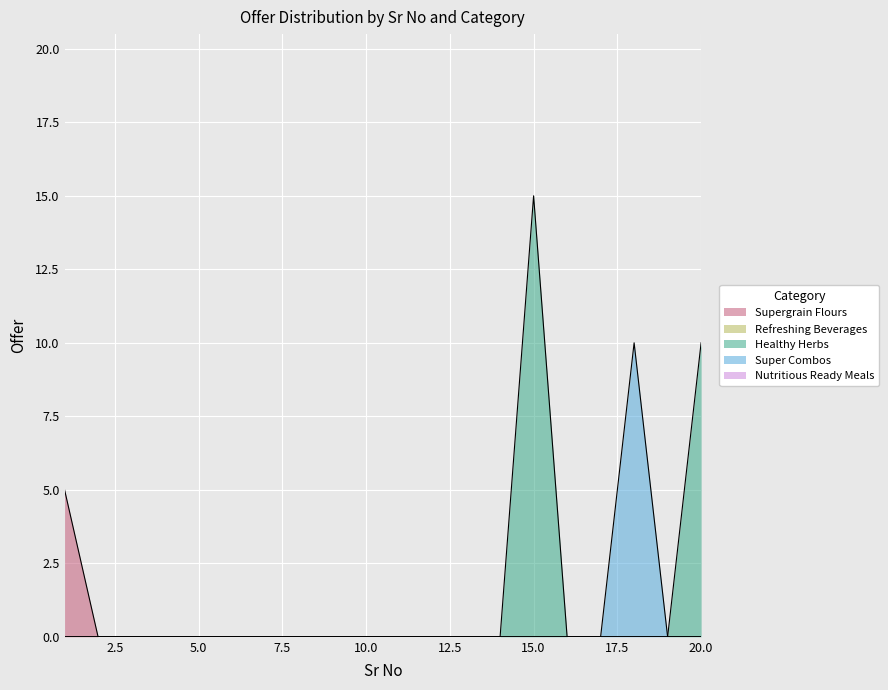

Which series changed the most between 7 and 17?

Supergrain Flours